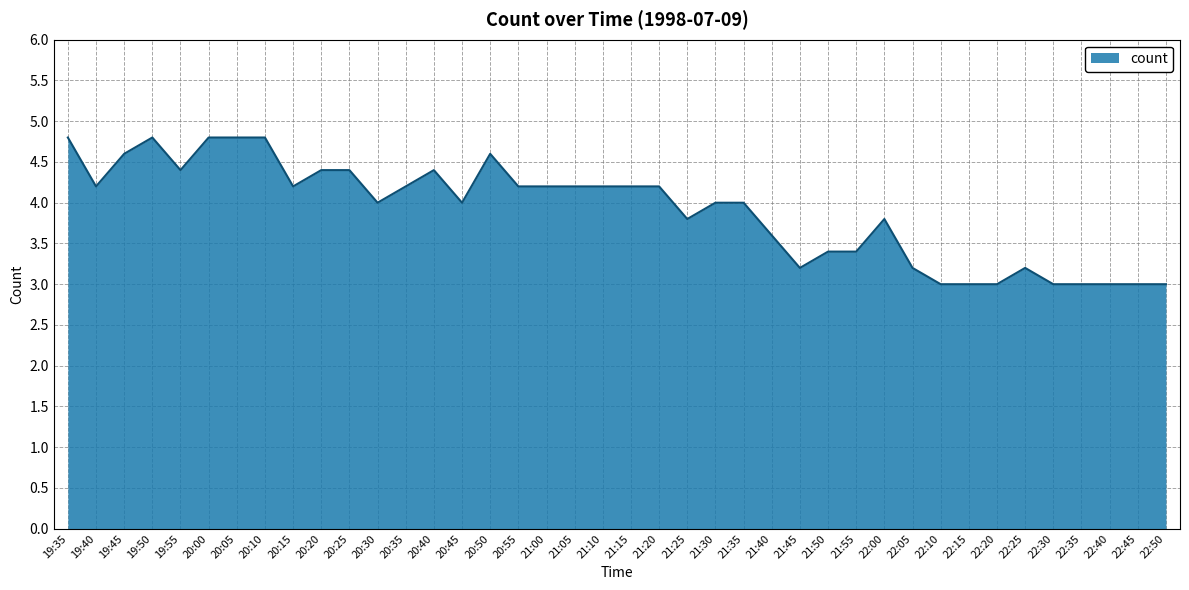

What is the minimum value shown in the chart?

3.0